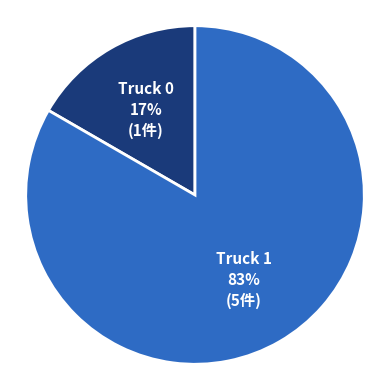

Do Truck 0 and Truck 1 together represent more than half of the pie?

Yes